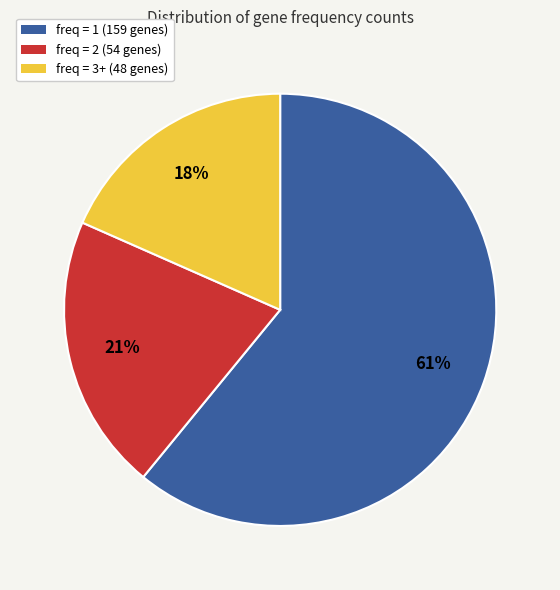

Is there a majority slice in this chart?

Yes